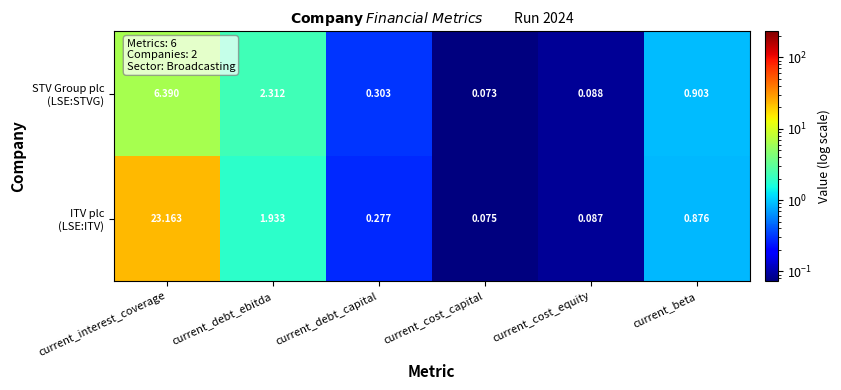

At which category is the sum across all series the highest?

current_interest_coverage